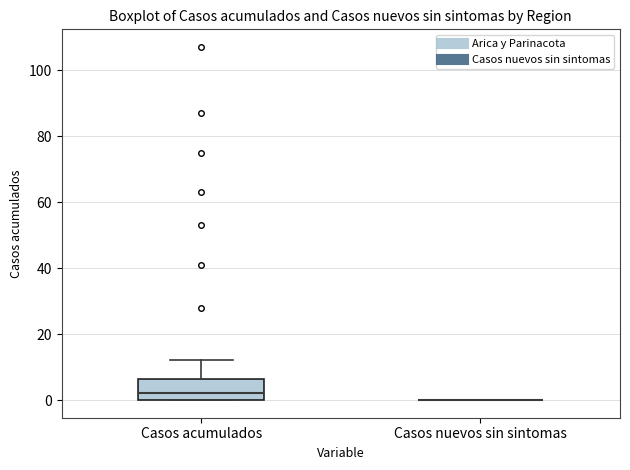

Reading left to right, transcribe this box plot: for each box, give where its median line is, the range the box spans, and where its two whiskers end, as read against the y-axis. The values are not printed on the chart, so give them approximately, as read against the axis.

Casos acumulados: median 2, box 0 to 6, whiskers 0 to 12
Casos nuevos sin sintomas: box collapsed to a line at 0, whiskers 0 to 0